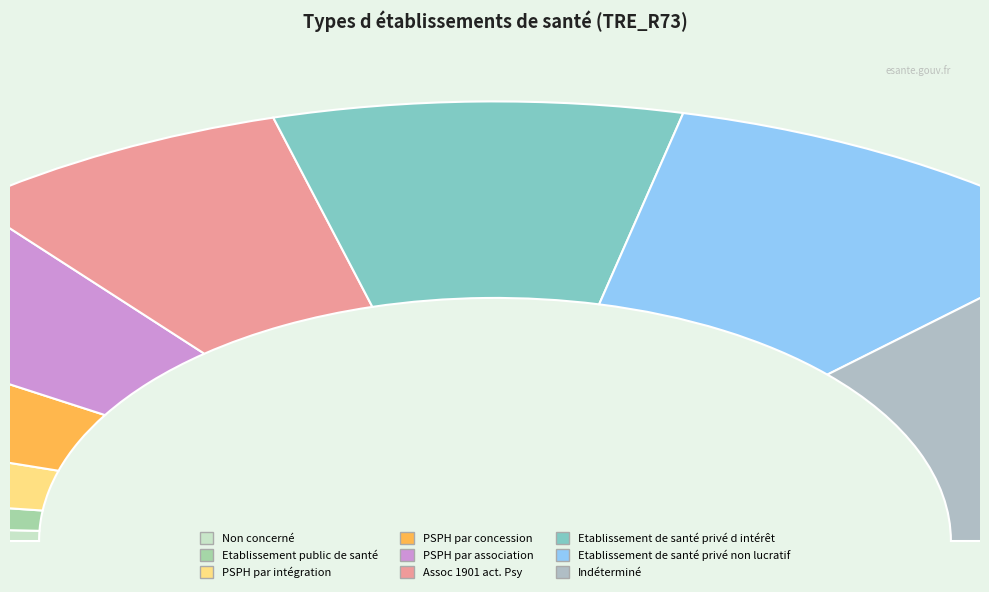

What portion of the pie excludes PSPH par association?

89.2%